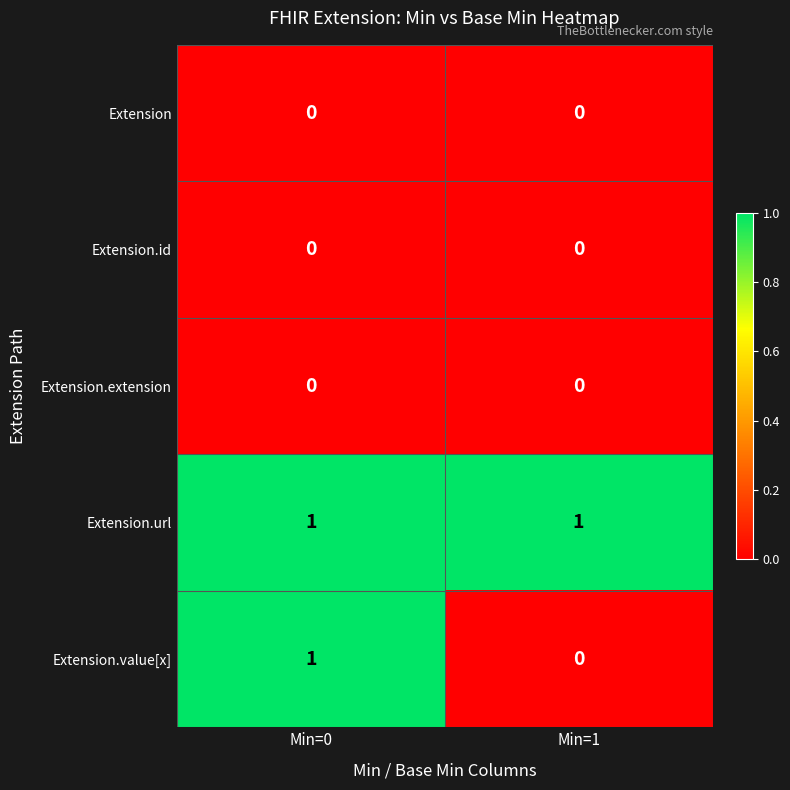

Which series has the largest range (max minus min)?

Extension.value[x]